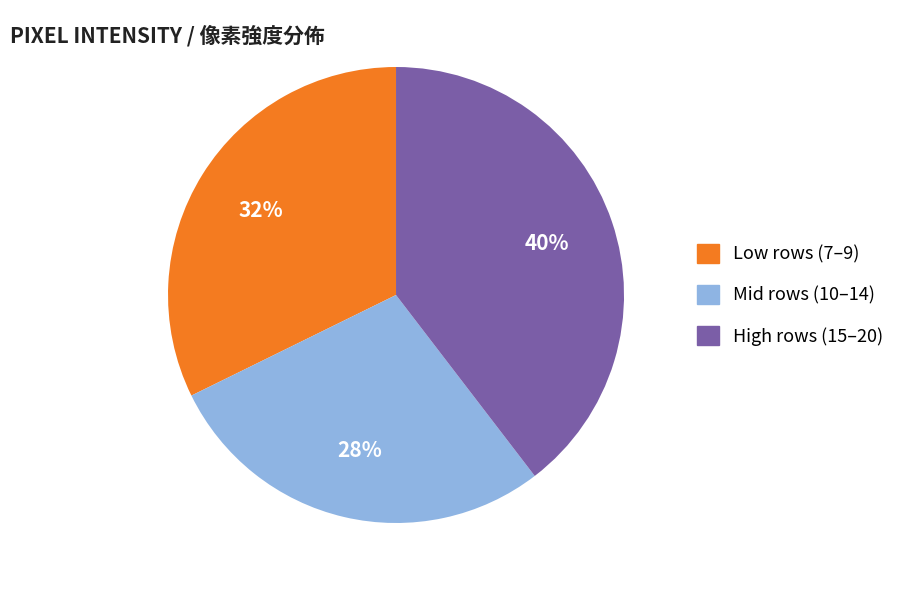

Does any single category account for the majority?

No